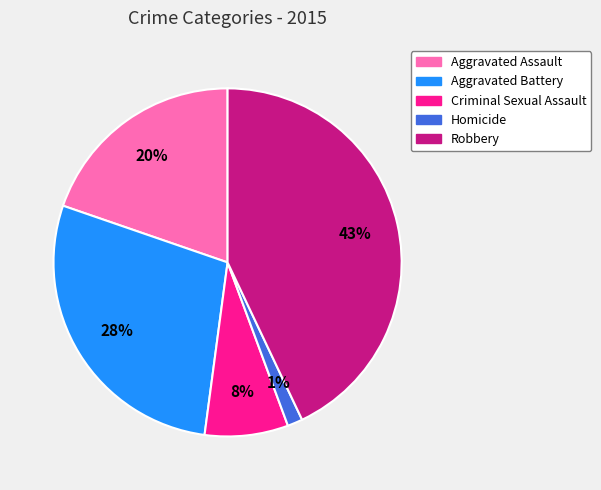

Count the number of slices in the pie.

5